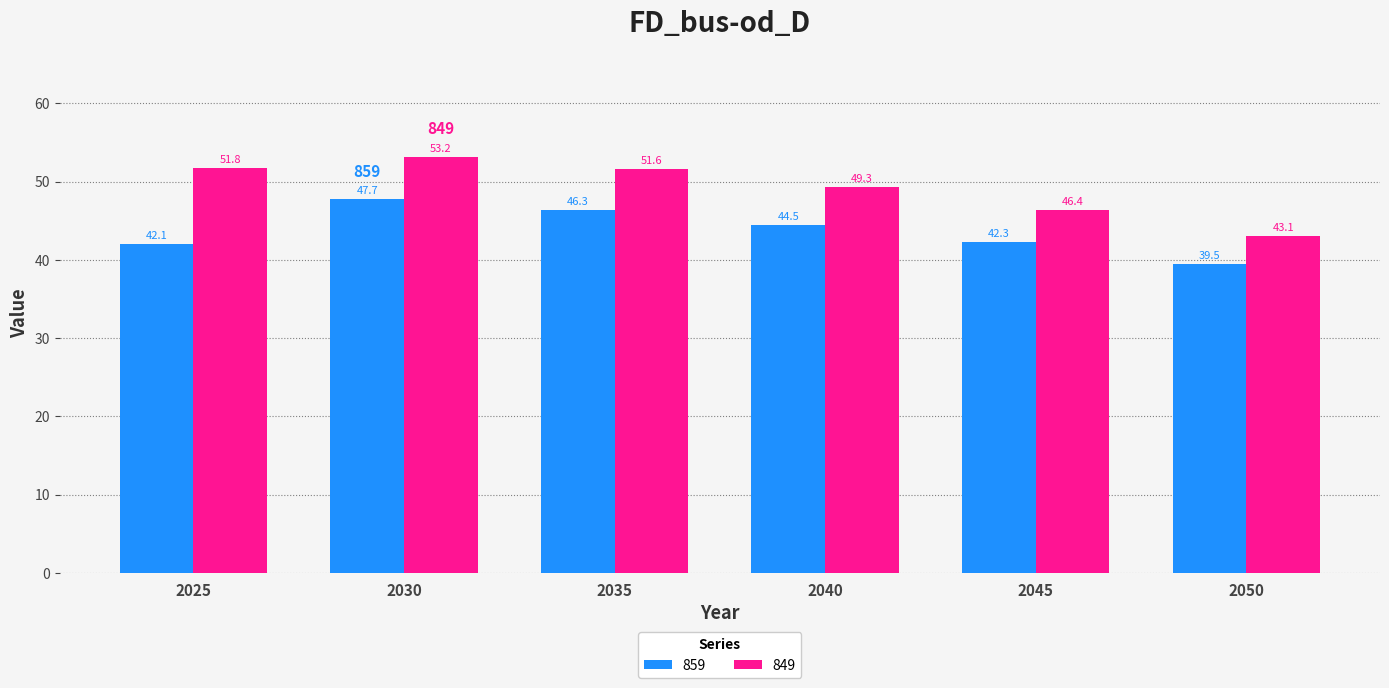

What is the minimum value shown in the chart?

39.5